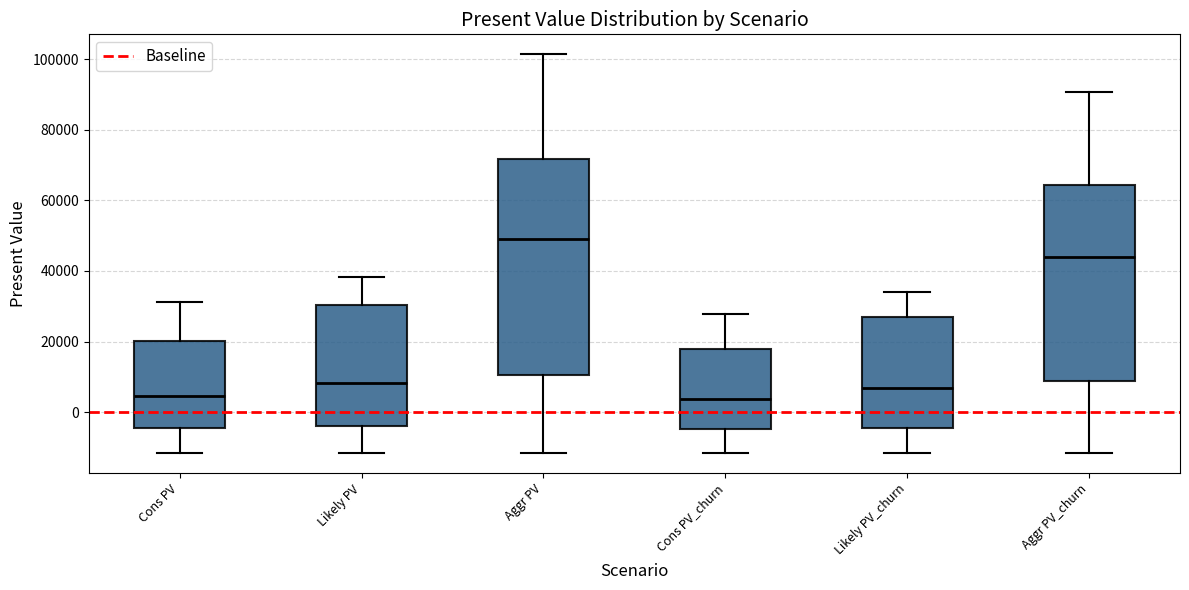

Reading left to right, transcribe this box plot: for each box, give where its median line is, the range the box spans, and where its two whiskers end, as read against the y-axis. The values are not printed on the chart, so give them approximately, as read against the axis.

Cons PV: median 4000, box -4000 to 20000, whiskers -12000 to 32000
Likely PV: median 8000, box -4000 to 30000, whiskers -12000 to 38000
Aggr PV: median 50000, box 10000 to 72000, whiskers -12000 to 102000
Cons PV_churn: median 4000, box -4000 to 18000, whiskers -12000 to 28000
Likely PV_churn: median 6000, box -4000 to 26000, whiskers -12000 to 34000
Aggr PV_churn: median 44000, box 8000 to 64000, whiskers -12000 to 90000